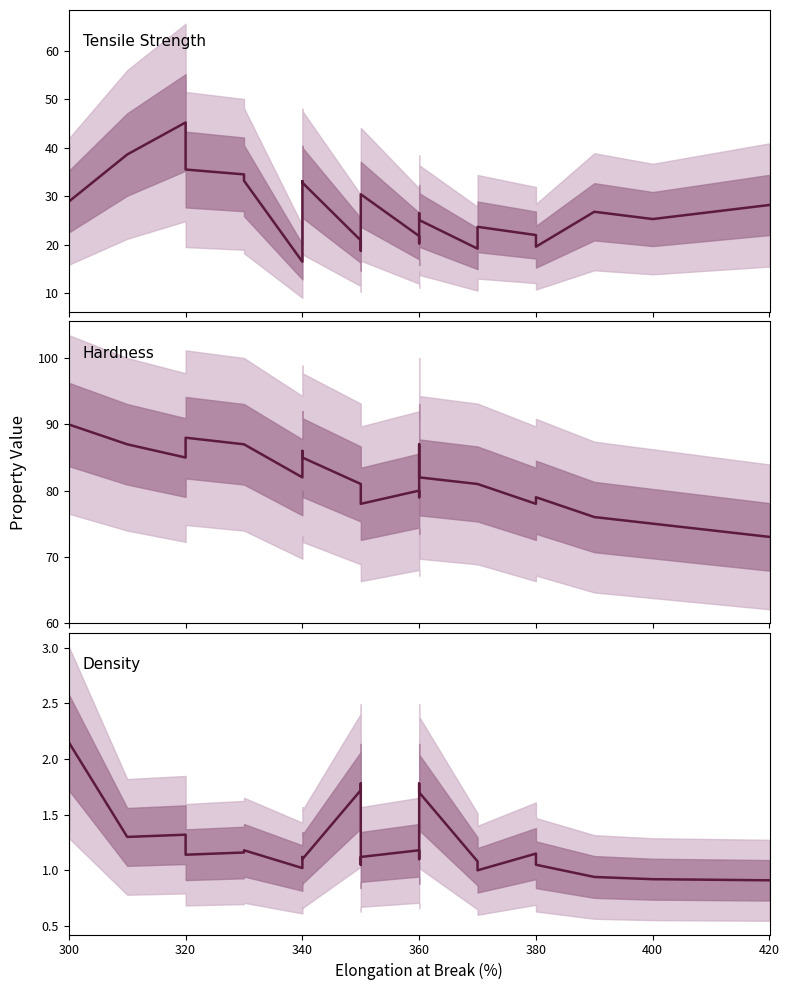

How many interior local valleys does the Density series have?

7